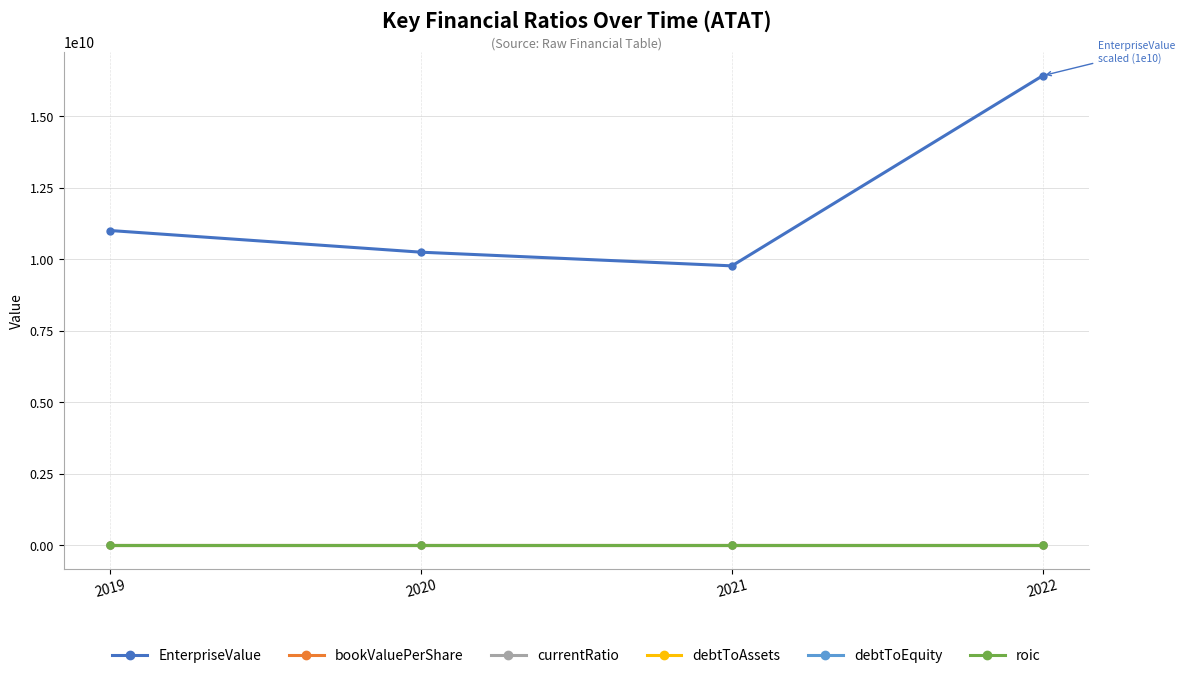

The EnterpriseValue series shows 17407402886.0 at 2020. True or false?

False